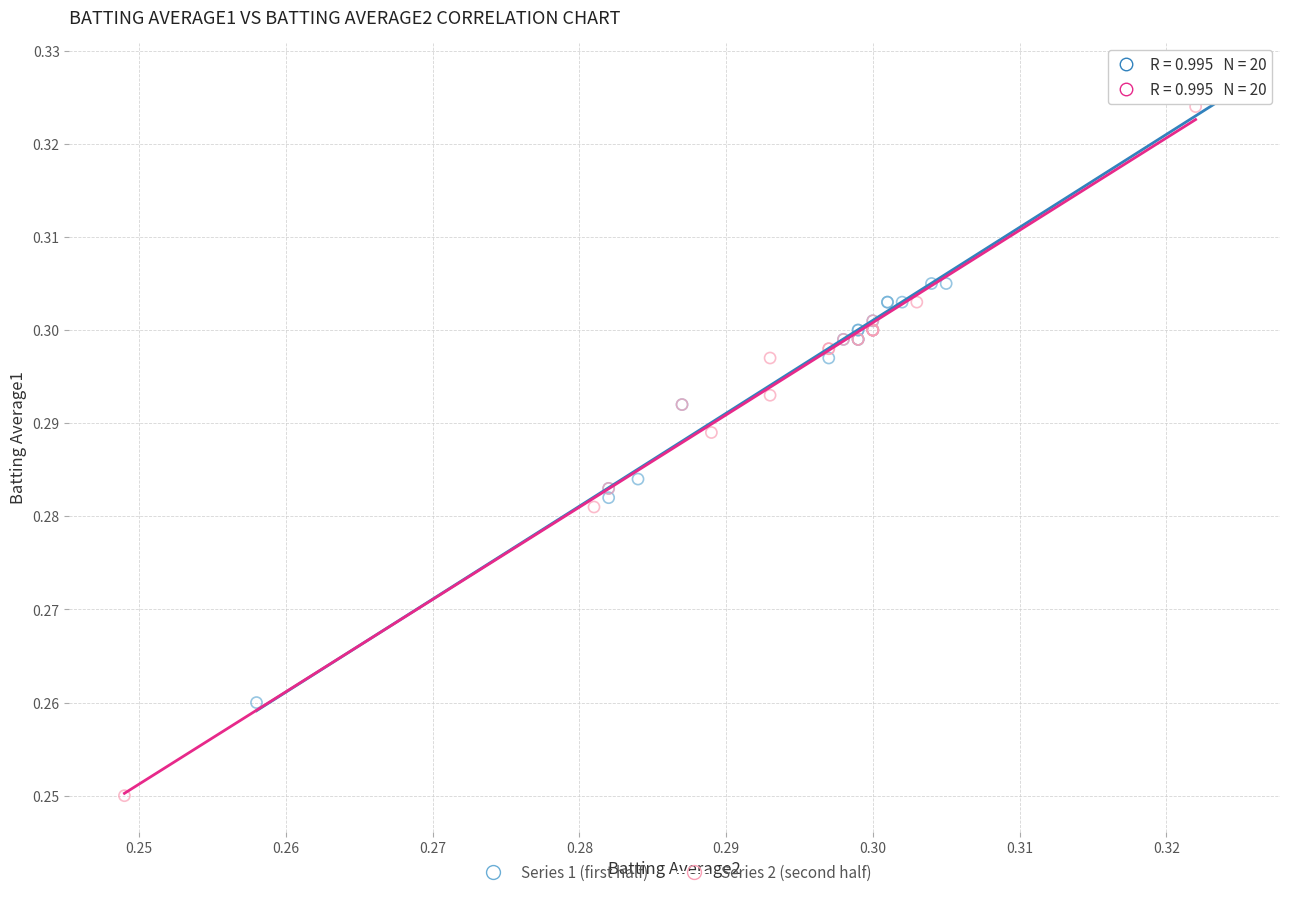

Which series reaches the minimum Y coordinate?

Series 2 (second half)